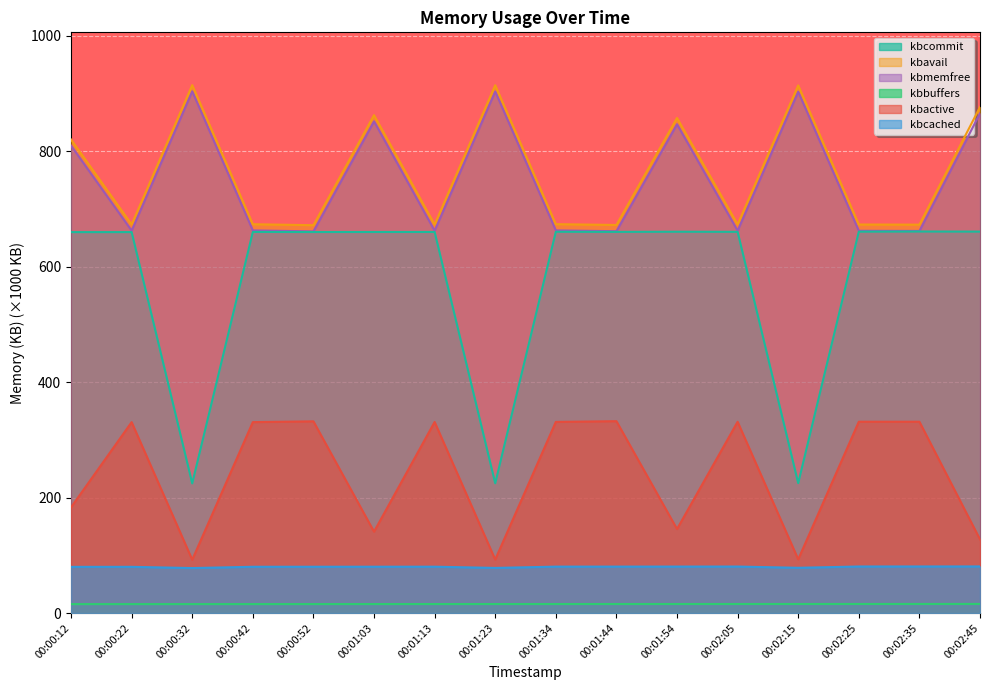

True or false: kbcached and kbbuffers intersect in this chart.

False